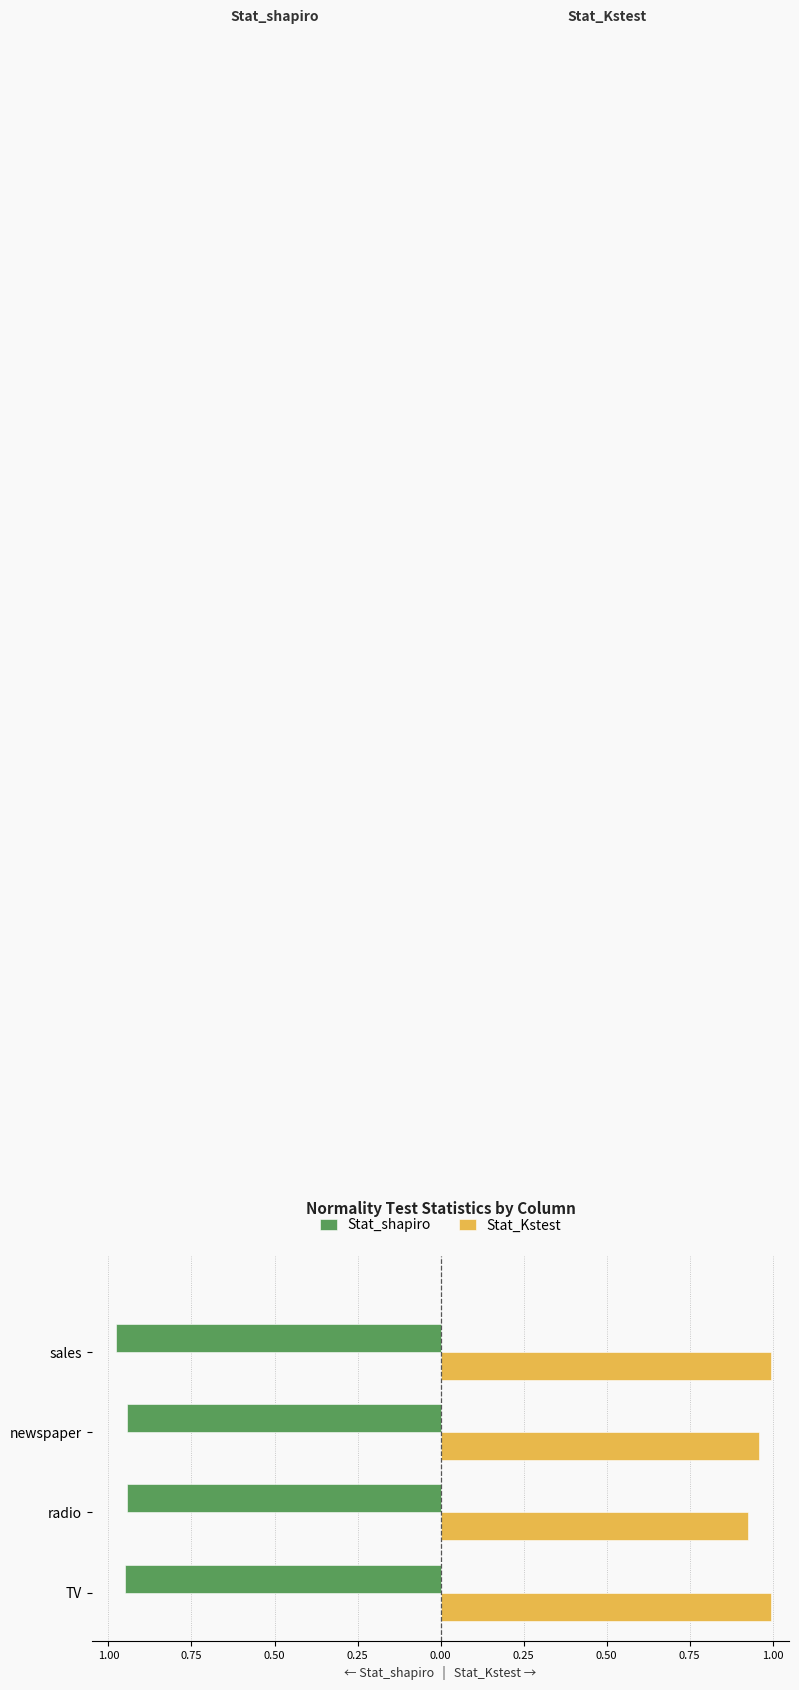

What are all the series names shown in the legend?

Stat_shapiro, Stat_Kstest